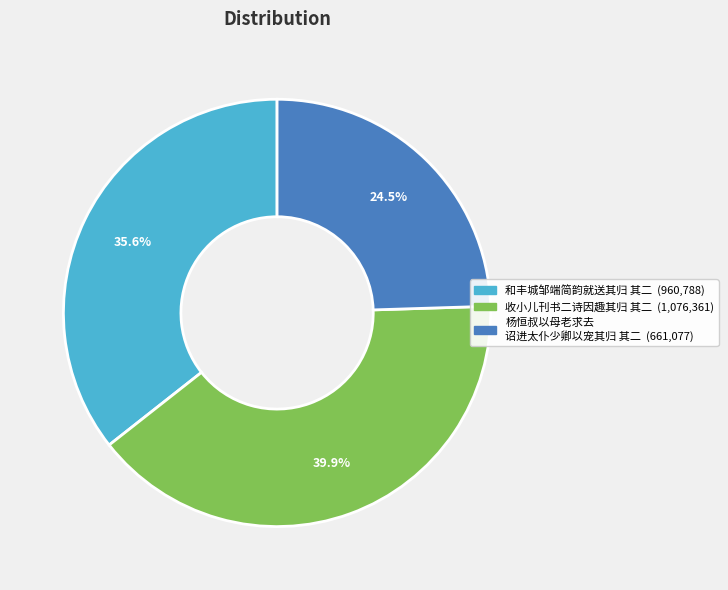

Does any single category account for the majority?

No